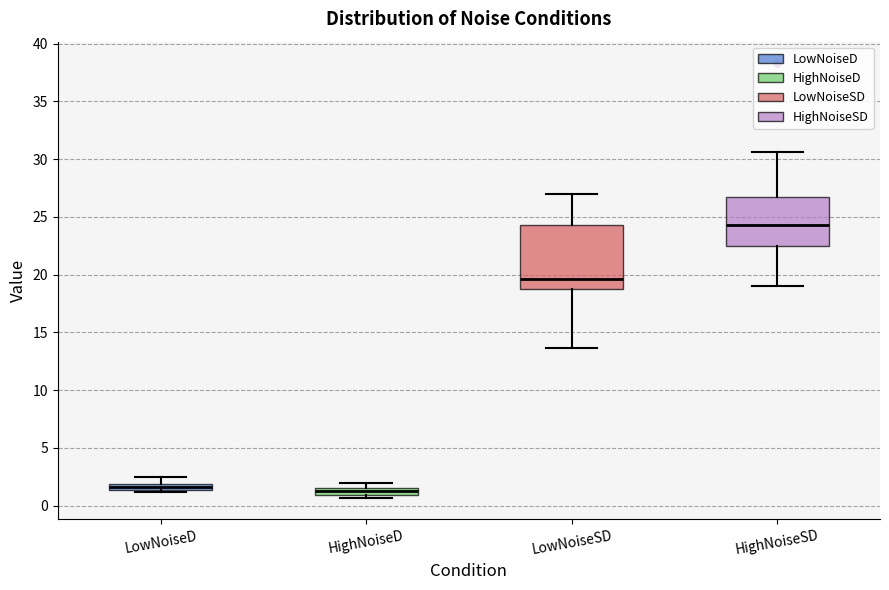

Which box's median line is the highest?

HighNoiseSD